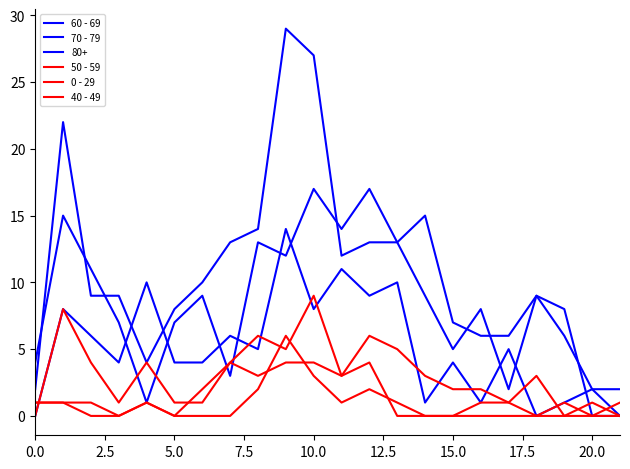

Is this an area chart (filled region under the line)?

No